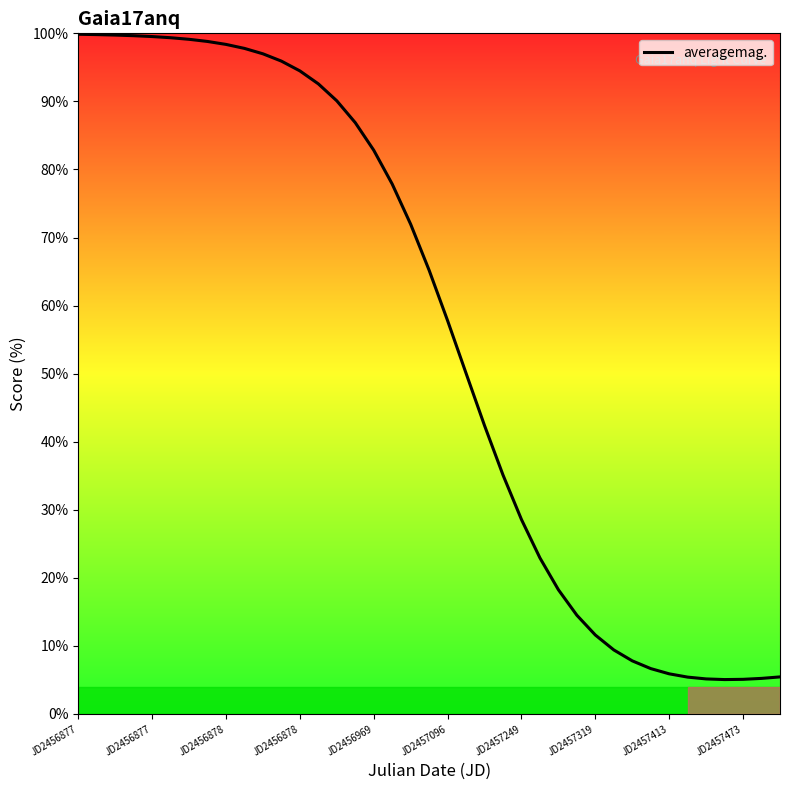

What is the minimum value shown in the chart?

5.1